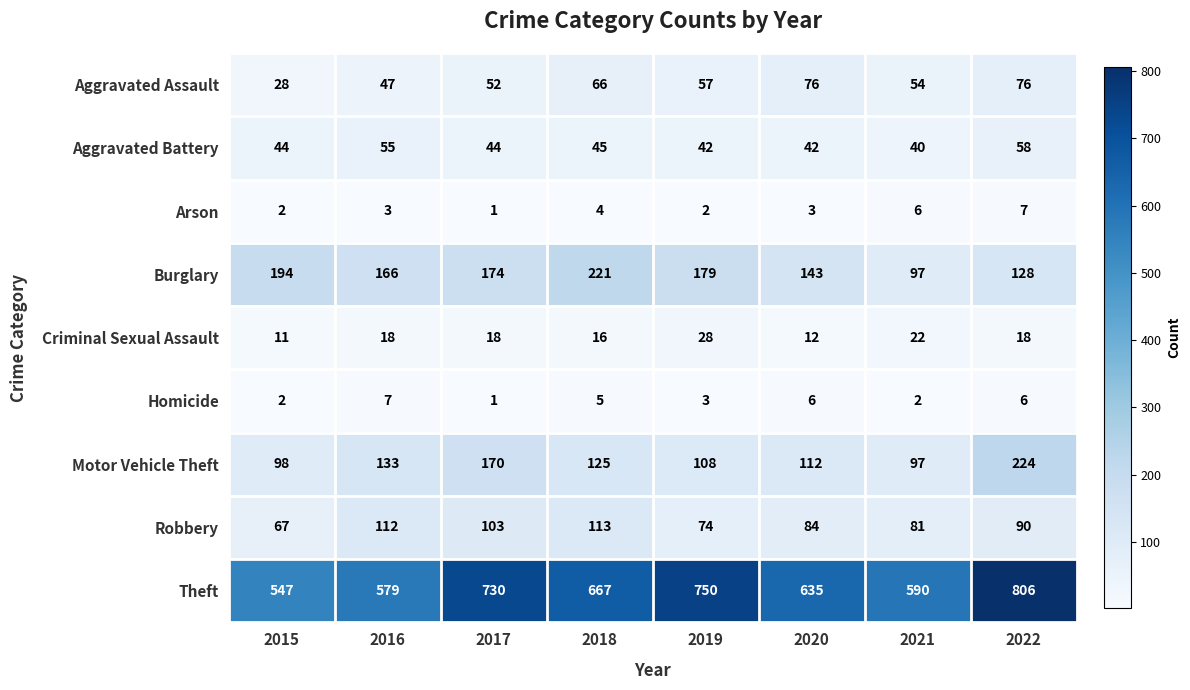

At 2019, list the series in order from largest to smallest.

Theft, Burglary, Motor Vehicle Theft, Robbery, Aggravated Assault, Aggravated Battery, Criminal Sexual Assault, Homicide, Arson